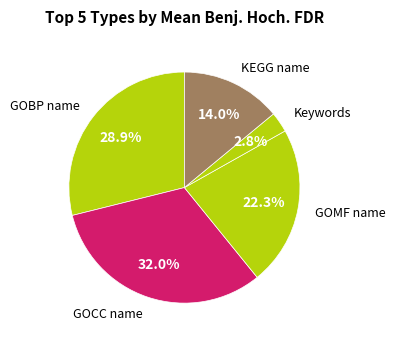

What is the smallest slice in the pie chart?

Keywords